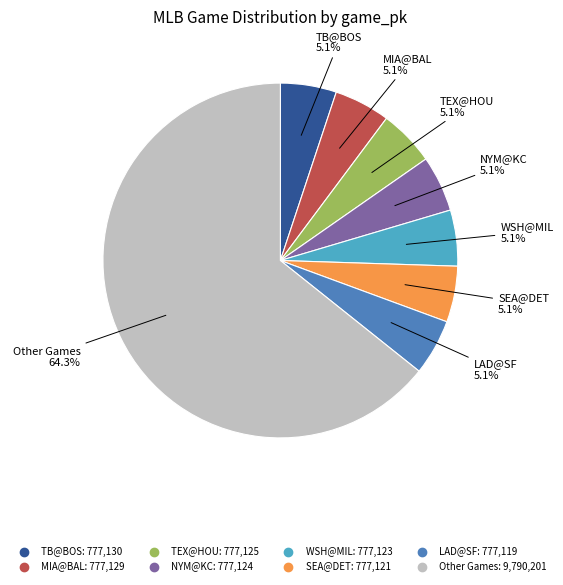

Is there a majority slice in this chart?

Yes